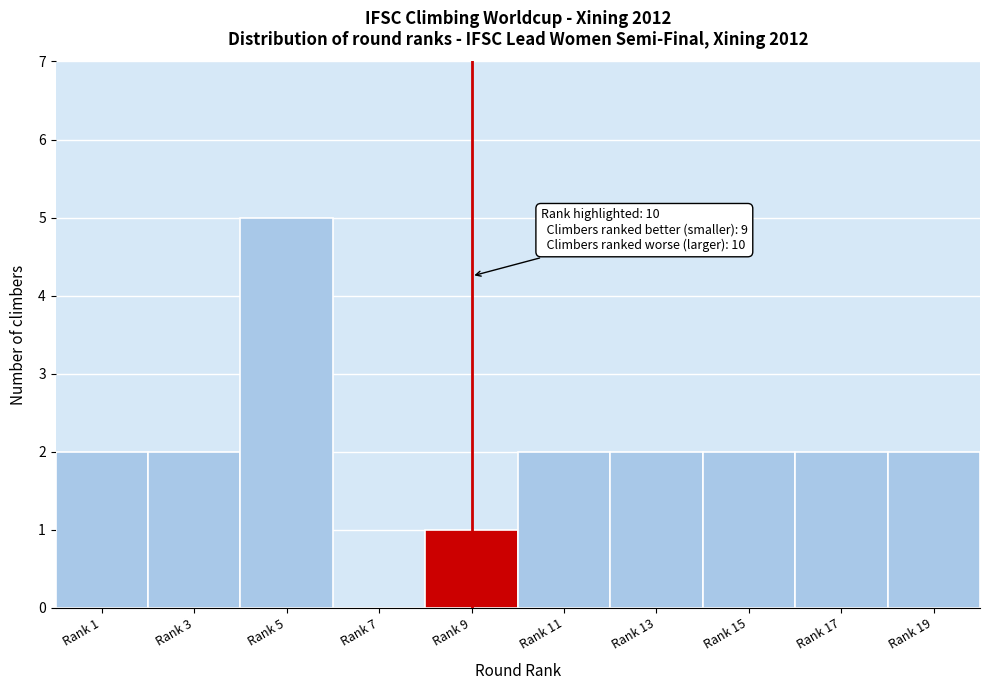

Reading left to right, list all the values displayed in this chart.

Rank 1=2	Rank 3=2	Rank 5=5	Rank 7=0	Rank 9=1	Rank 11=2	Rank 13=2	Rank 15=2	Rank 17=2	Rank 19=2